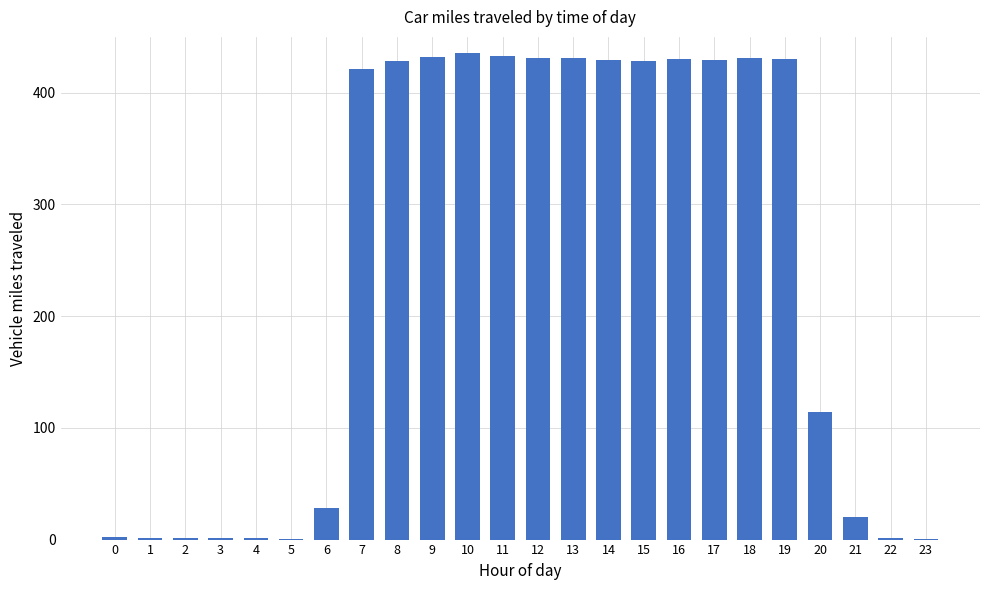

Count the number of categories in the chart.

24